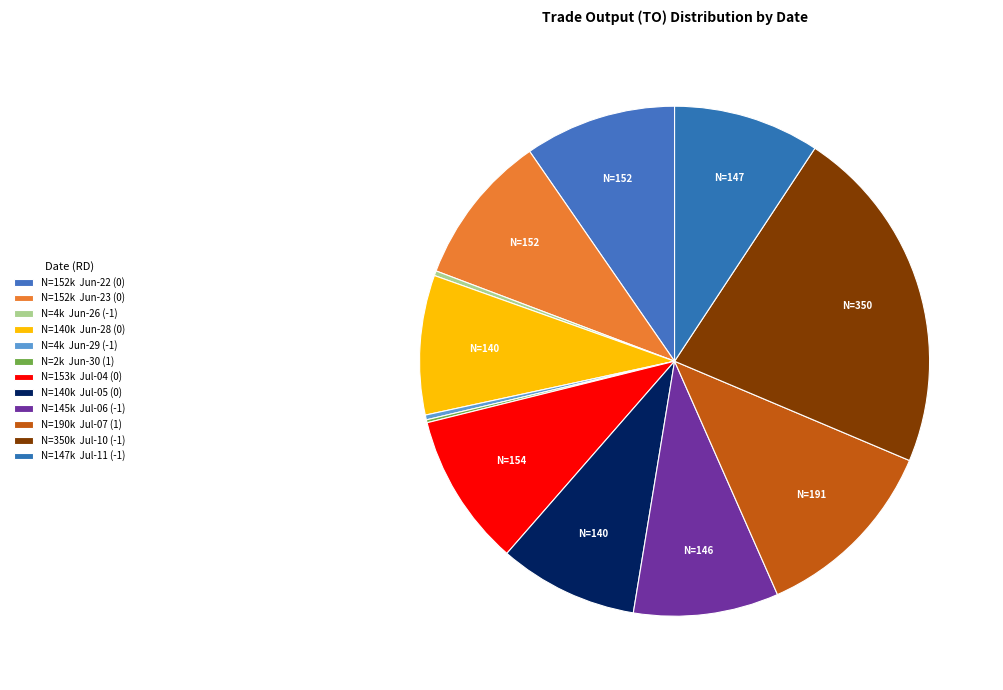

Which category has the smallest portion of the pie?

2017-06-30 RD=1